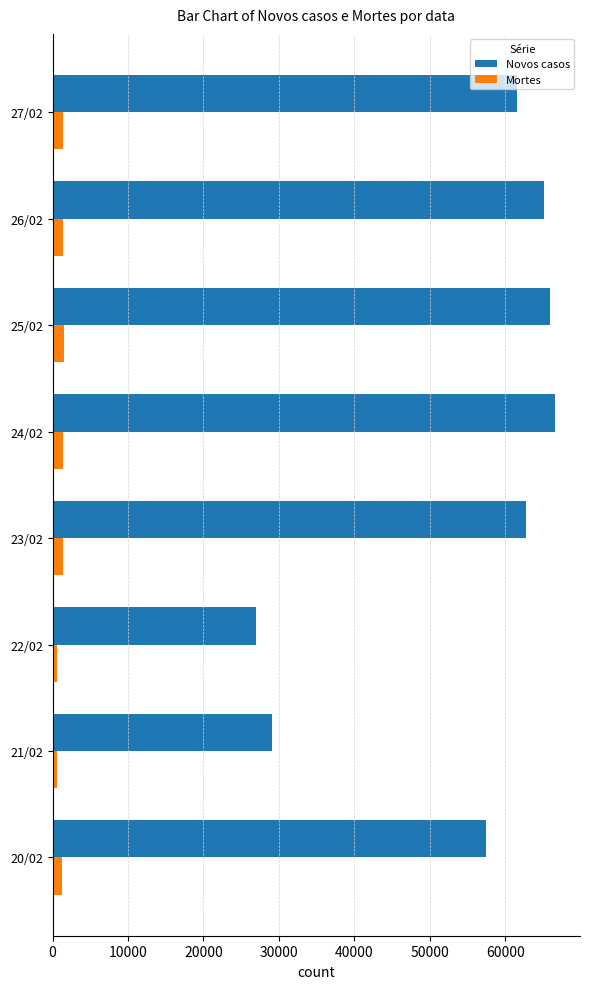

The value of Novos casos at 23/02 is 111057. True or false?

False